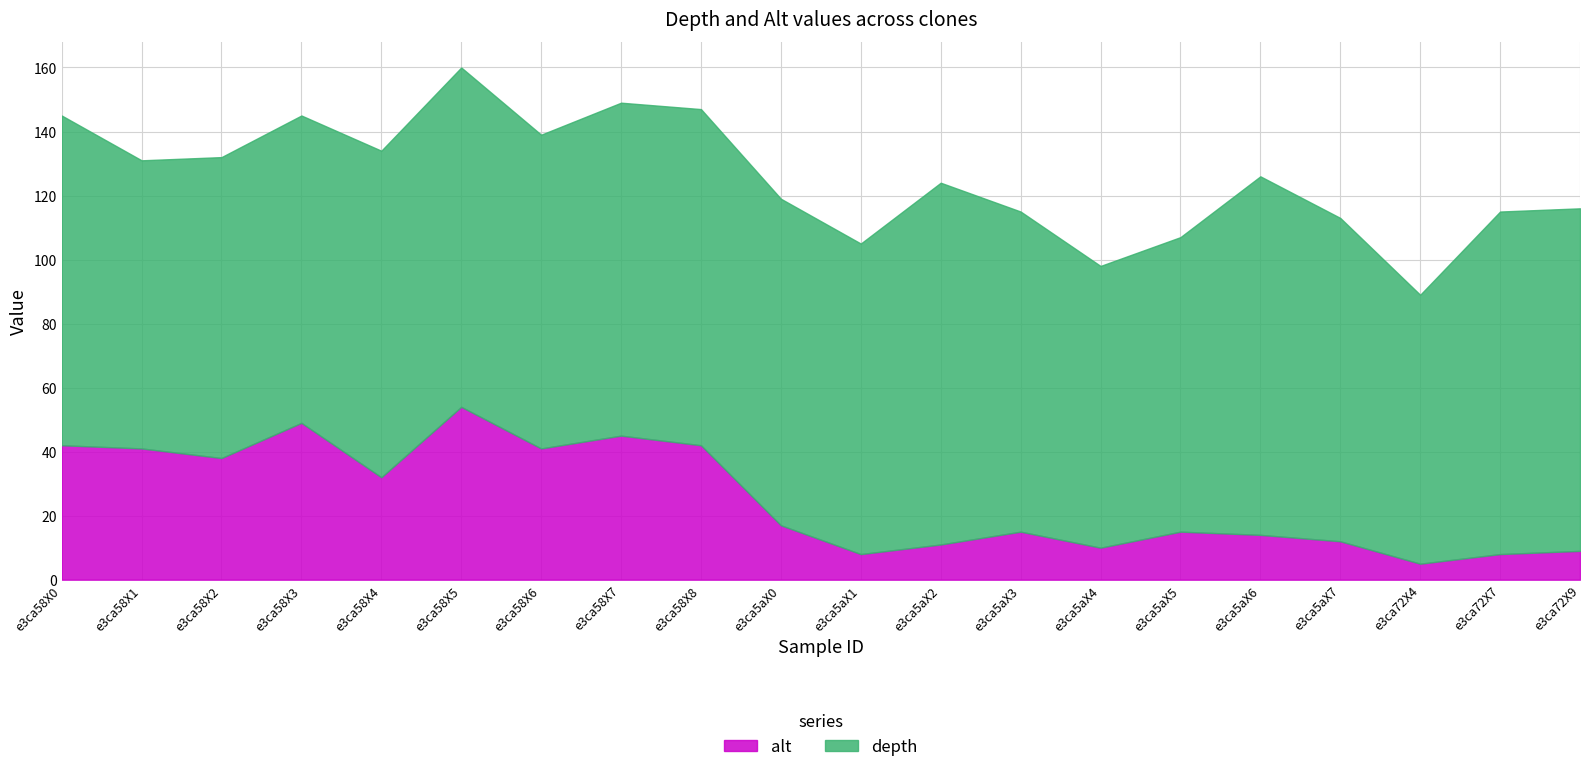

How many data points in depth are above 102?

8